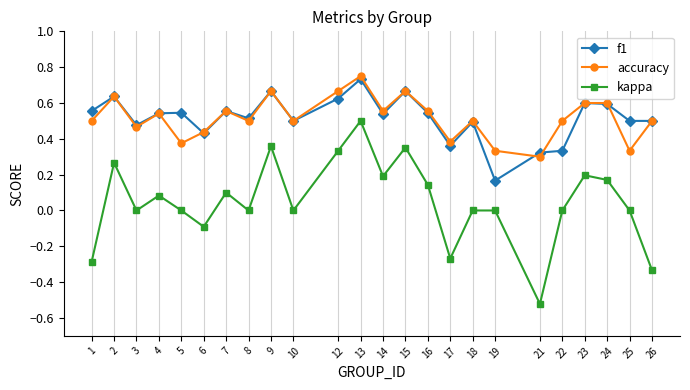

True or false: accuracy and kappa cross at least once.

False